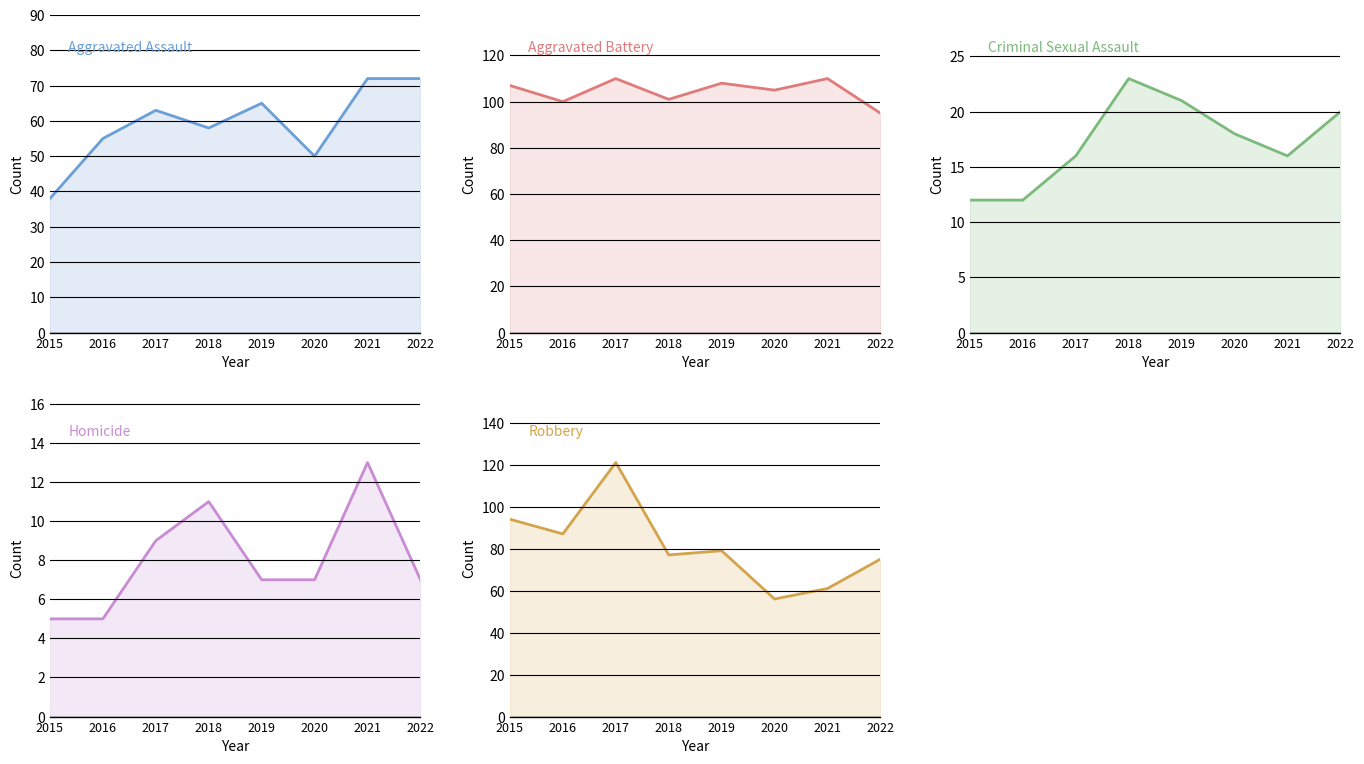

Which series has the largest total across all categories?

Aggravated Battery